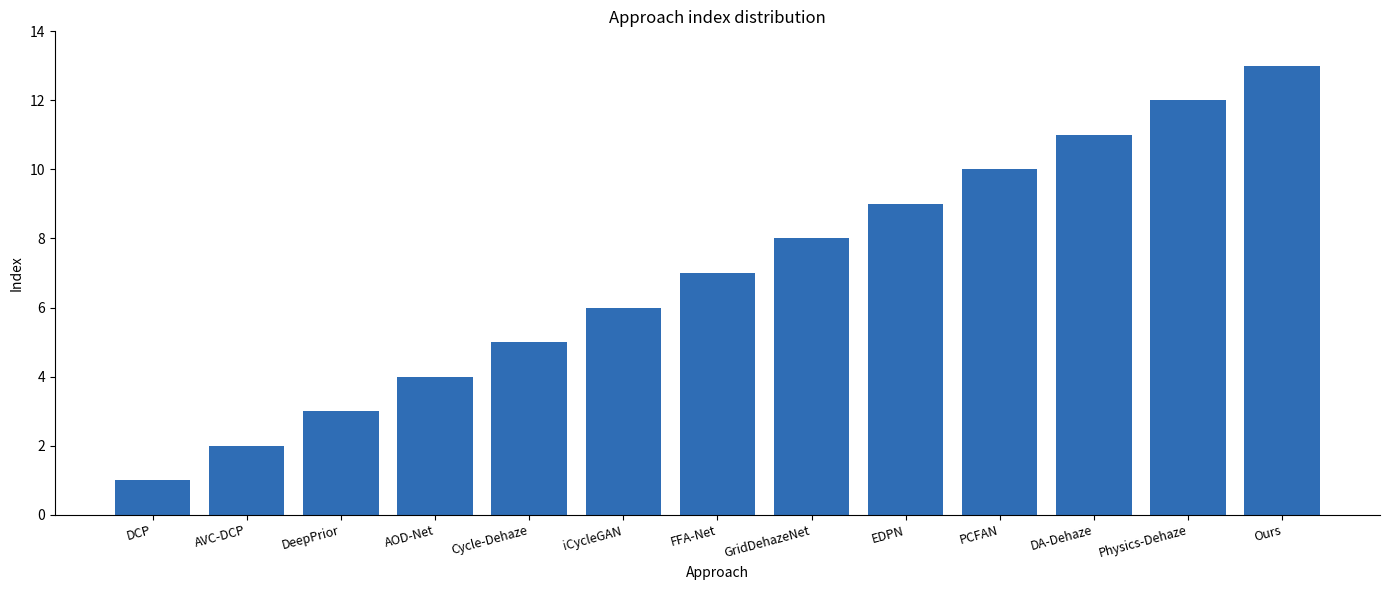

Which has a higher value, iCycleGAN or GridDehazeNet?

GridDehazeNet